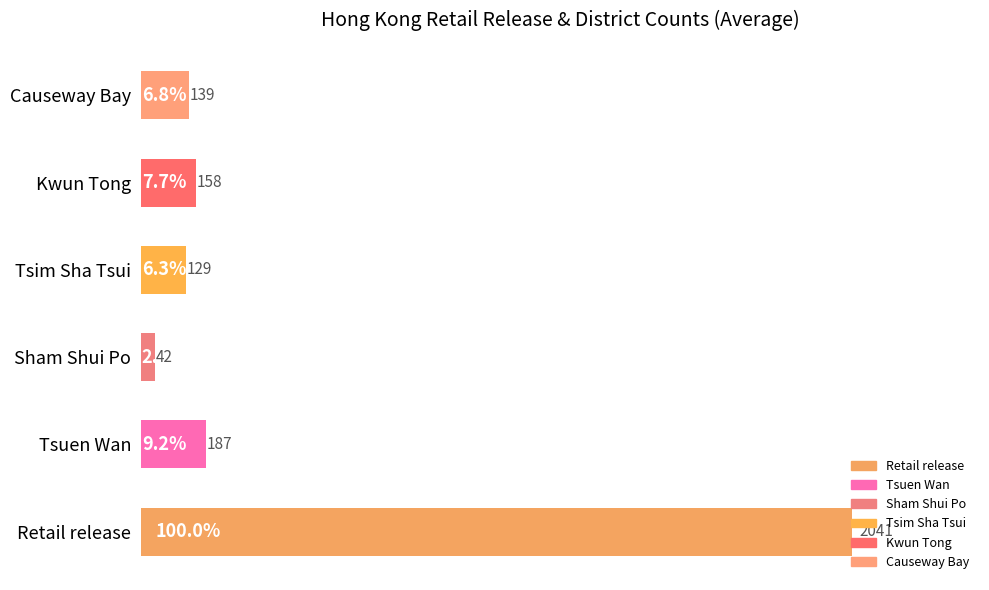

How many bars are there in total?

6